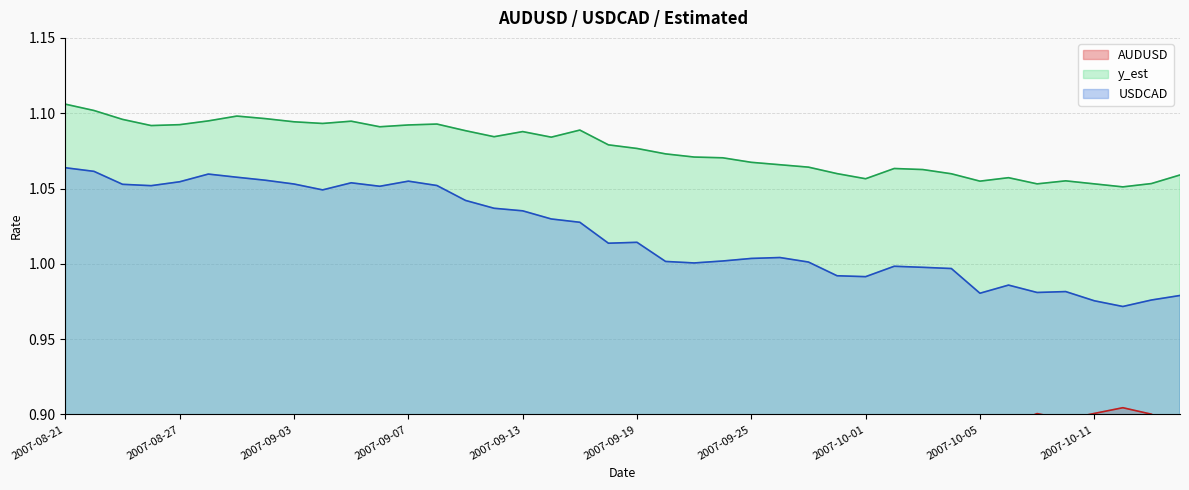

What is the sum of the y_est values at 2007-09-05 and 2007-09-07?

2.2